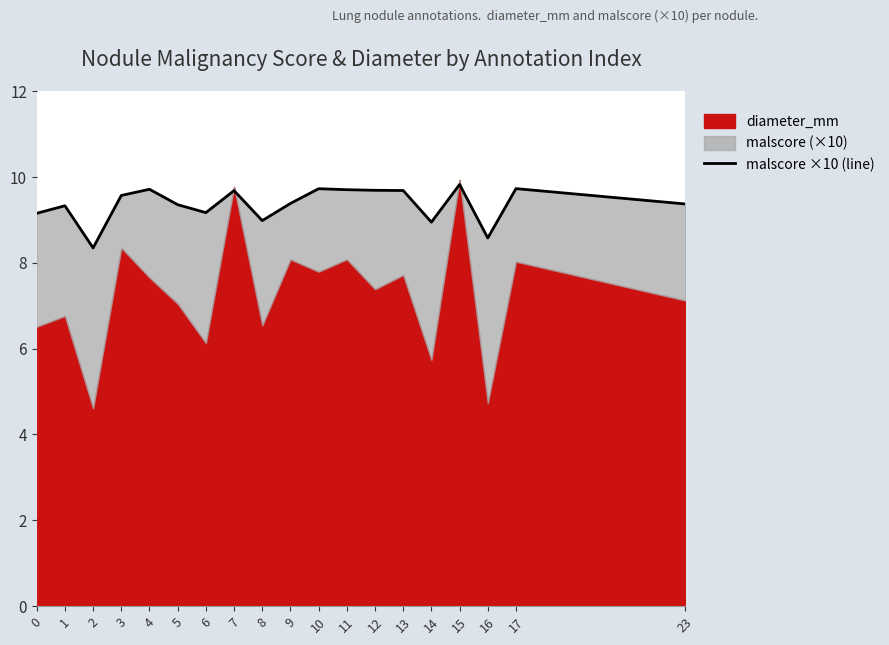

What is the ratio of the value at 17 to the value at 3?

1.0